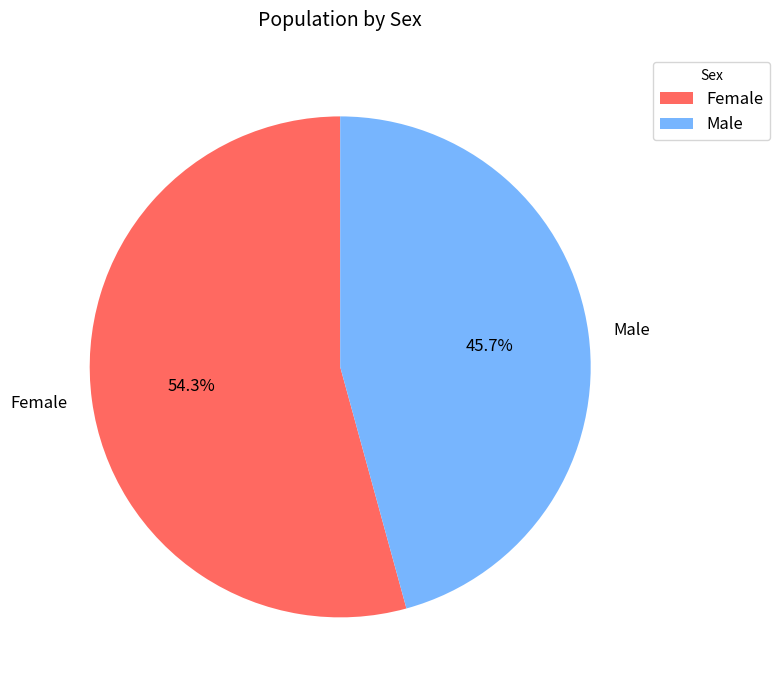

To the nearest percent, what percentage of the pie is Female?

54%